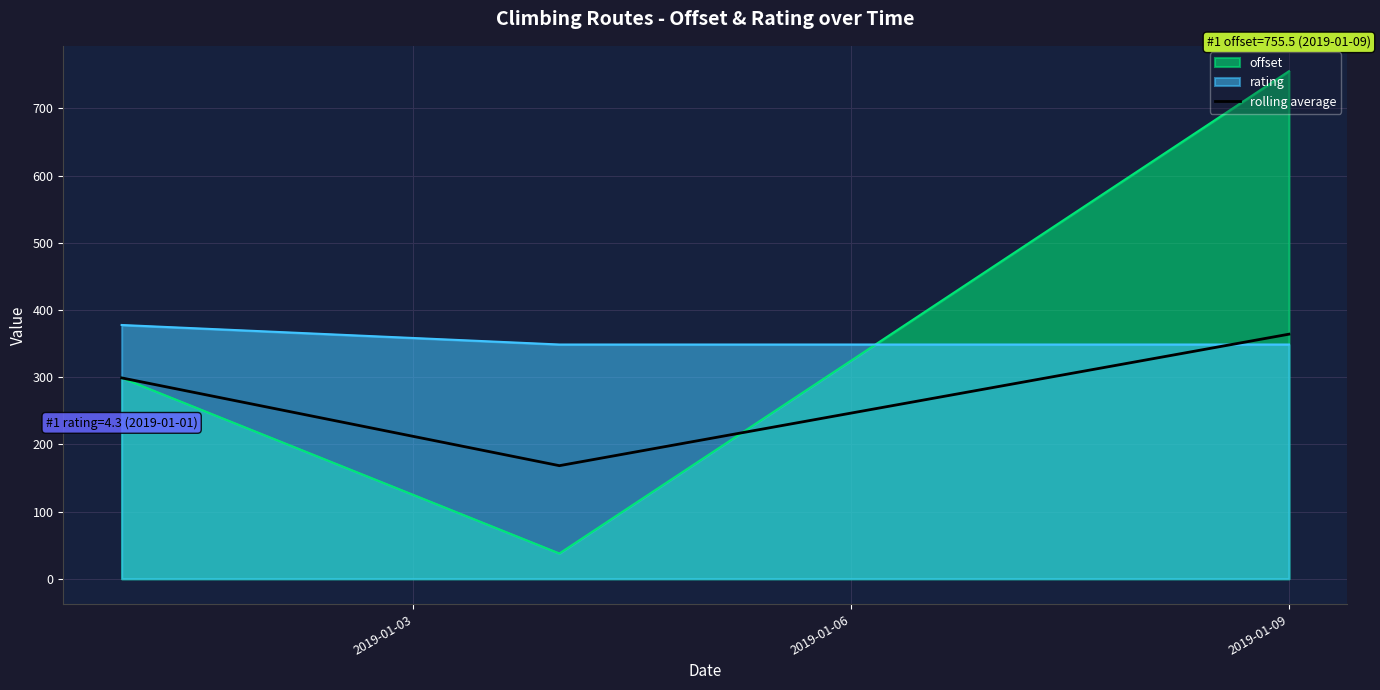

What is the highest value of the rating series?

377.8